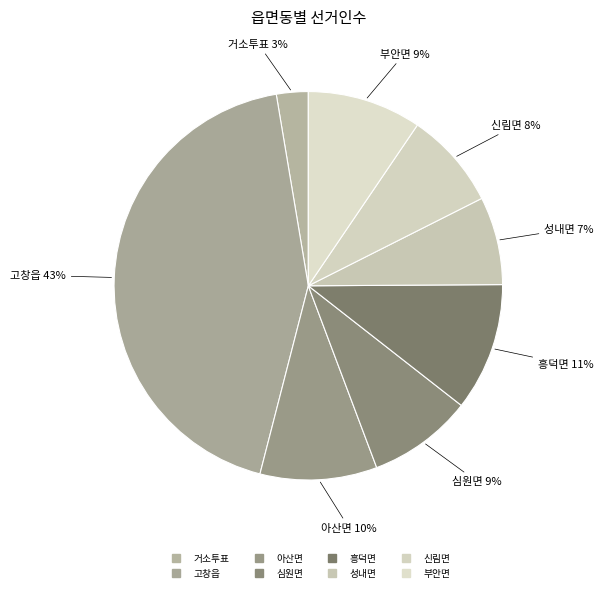

True or false: 심원면 accounts for 17% of the total.

False